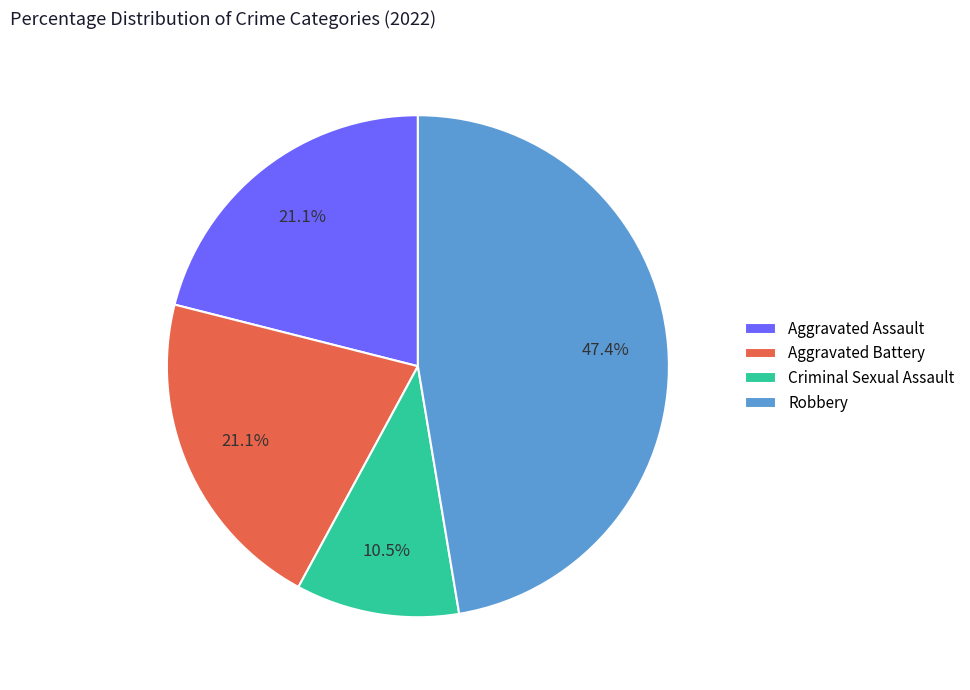

How much of the chart is everything except Aggravated Assault?

78.9%